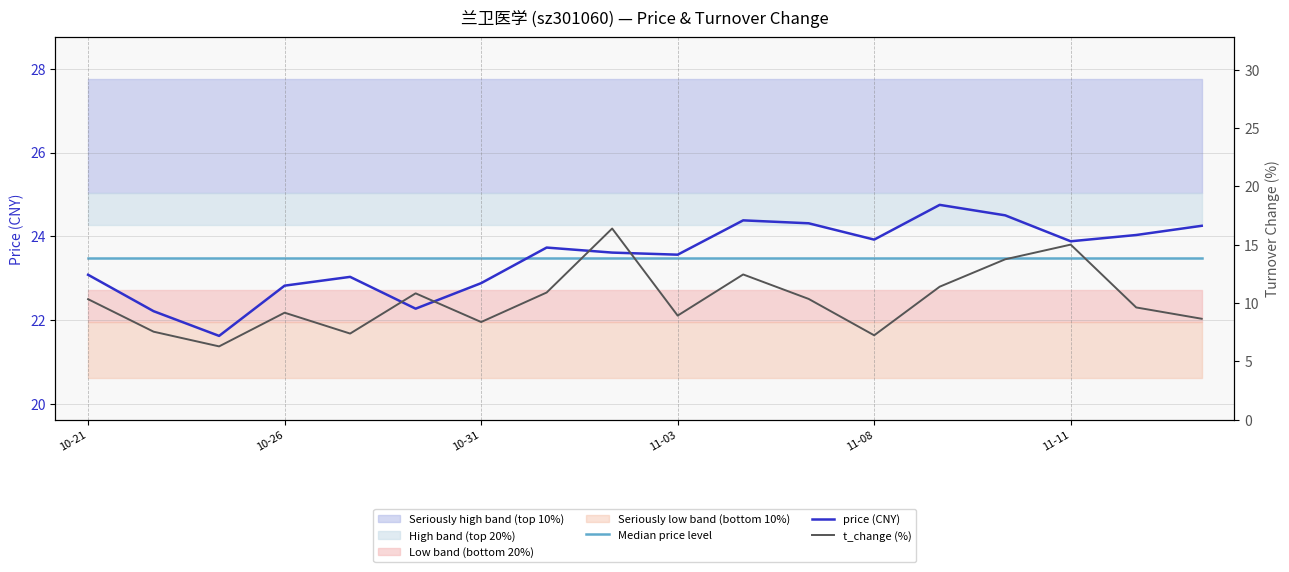

Which series has the largest total across all categories?

price (CNY)